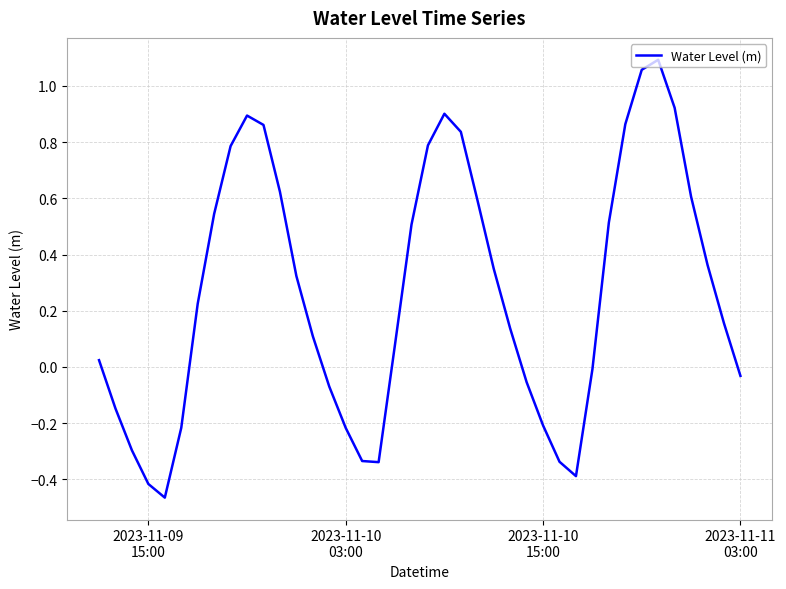

Is this an area chart (filled region under the line)?

No